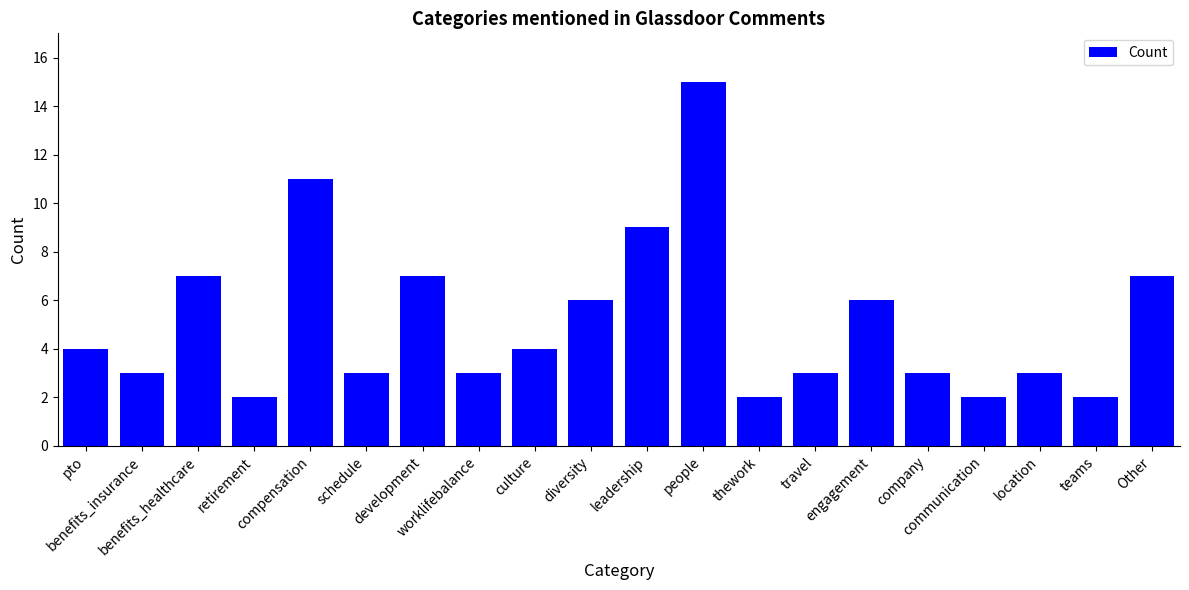

What is the maximum value shown in the chart?

15